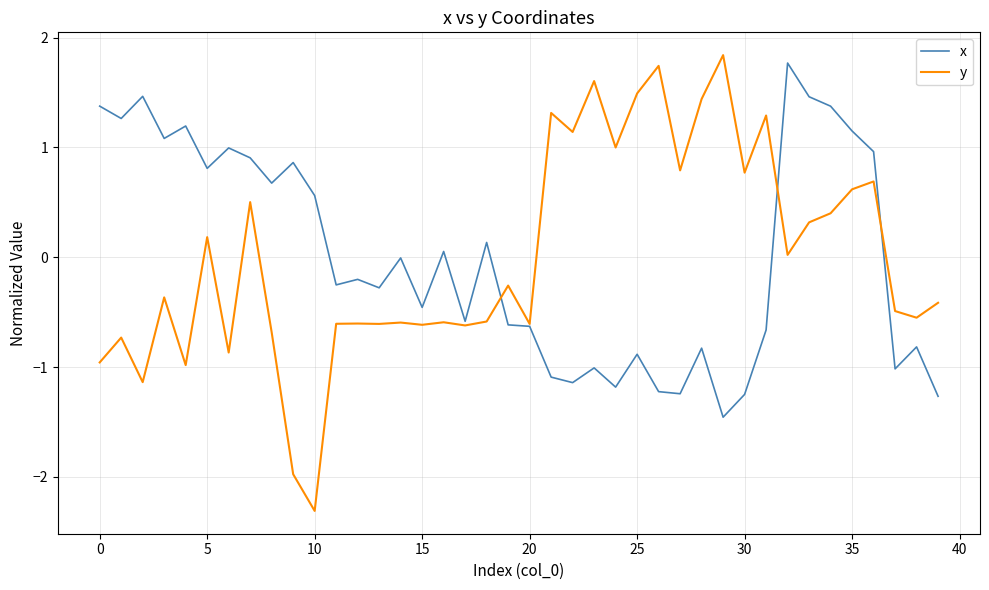

Which series has the largest range (max minus min)?

y